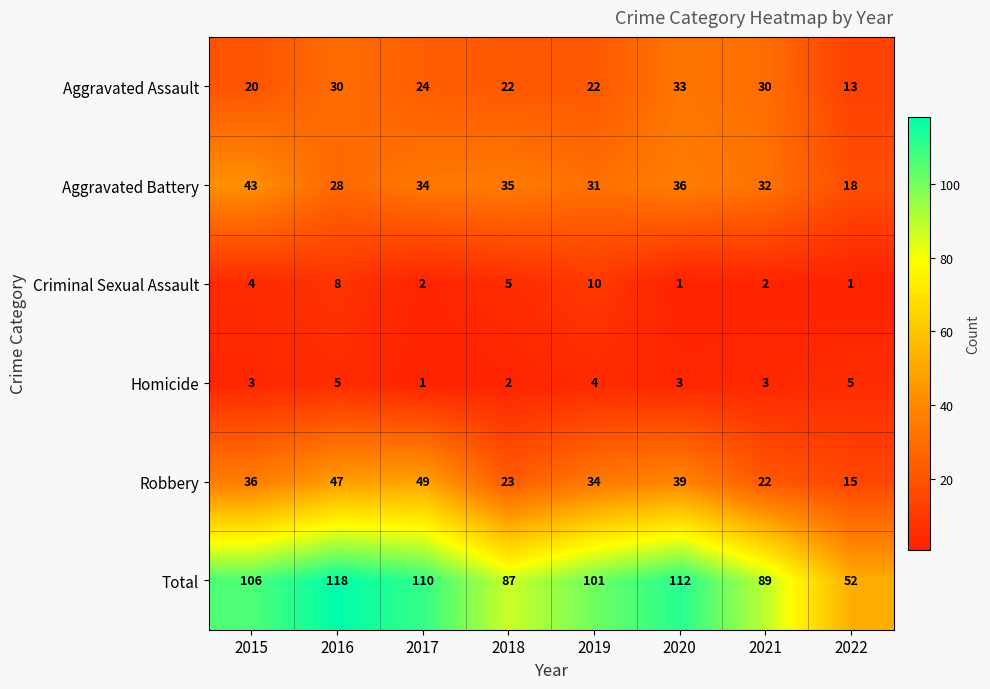

Count the Aggravated Assault values in the range 22 to 30.

5